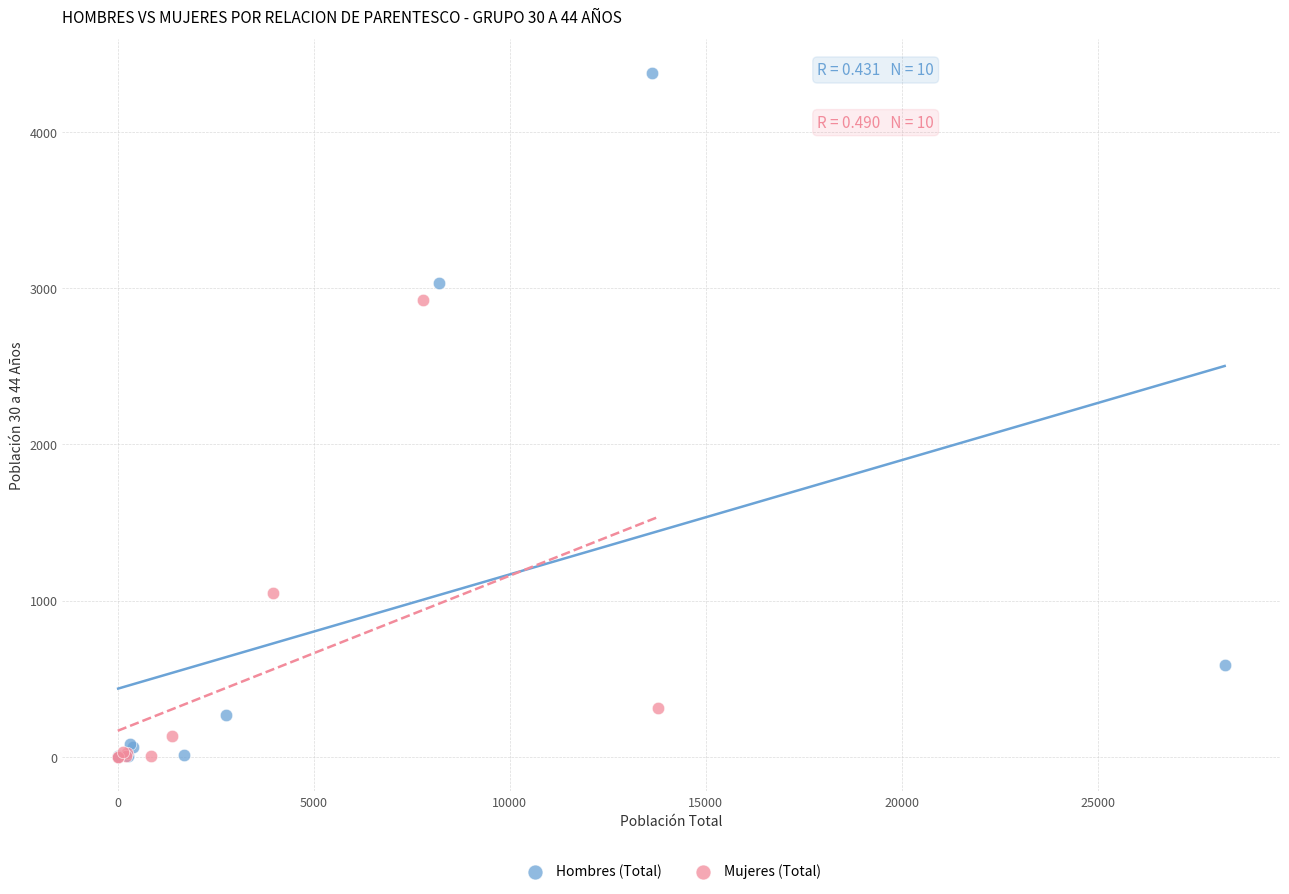

Which series reaches the maximum Y coordinate?

Hombres (Total)